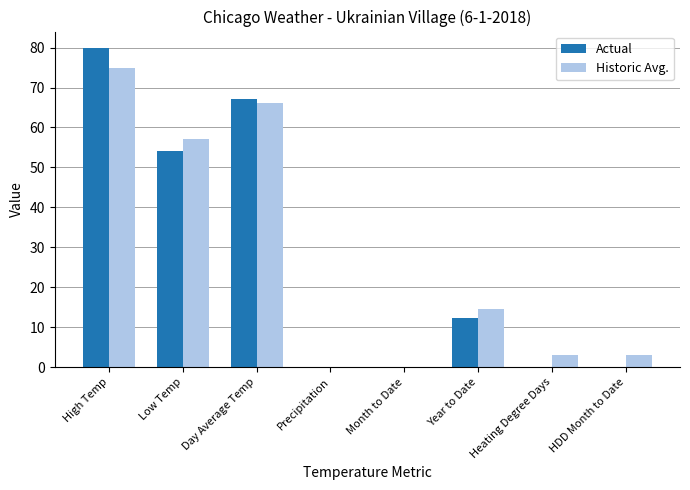

What are all the series names shown in the legend?

Actual, Historic Avg.